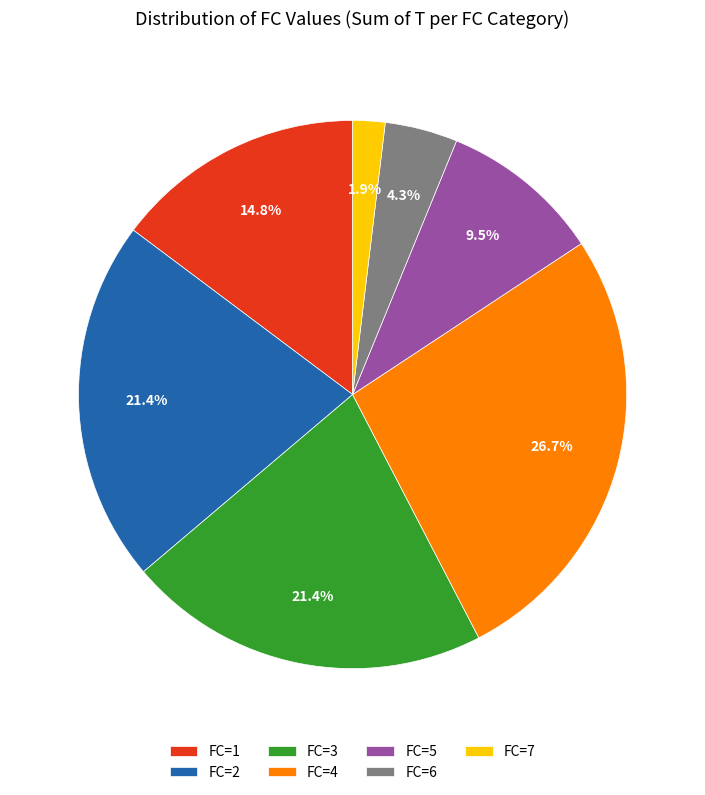

Count the number of slices in the pie.

7